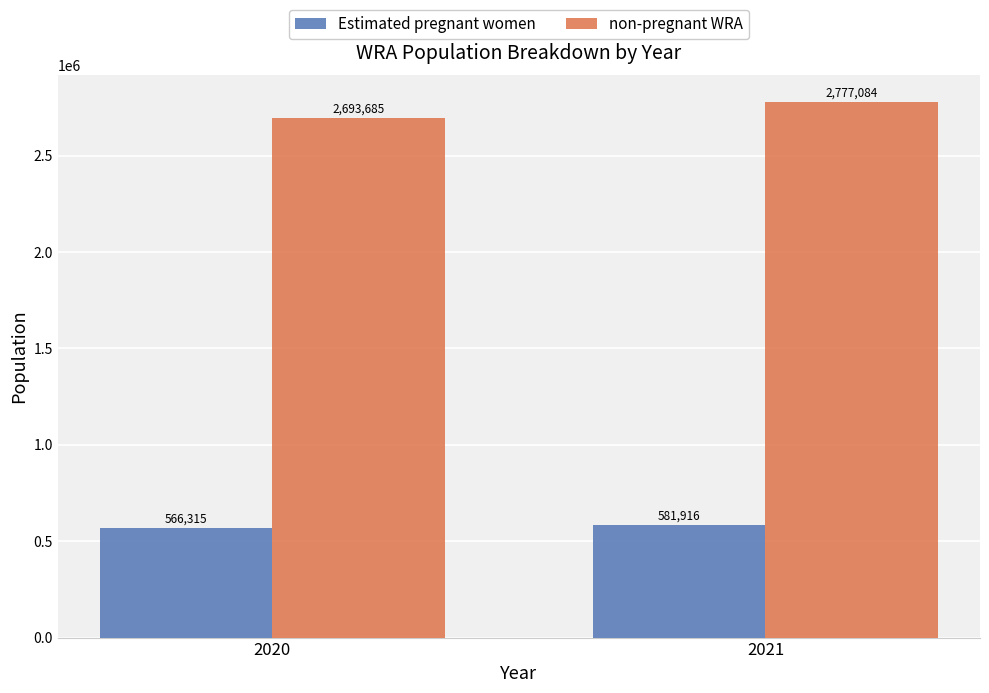

What is the smallest value displayed?

566314.8